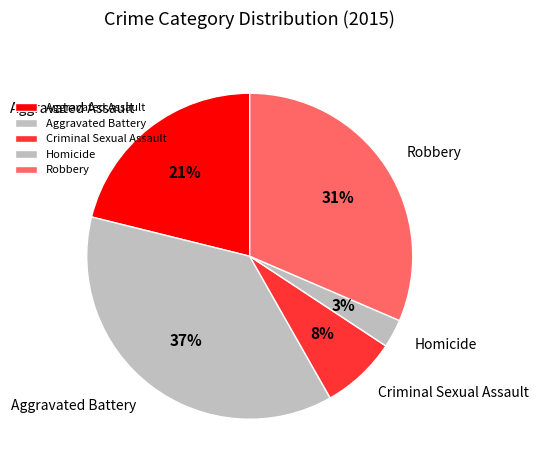

To the nearest percent, what is the difference between the largest and smallest slice percentages?

34%